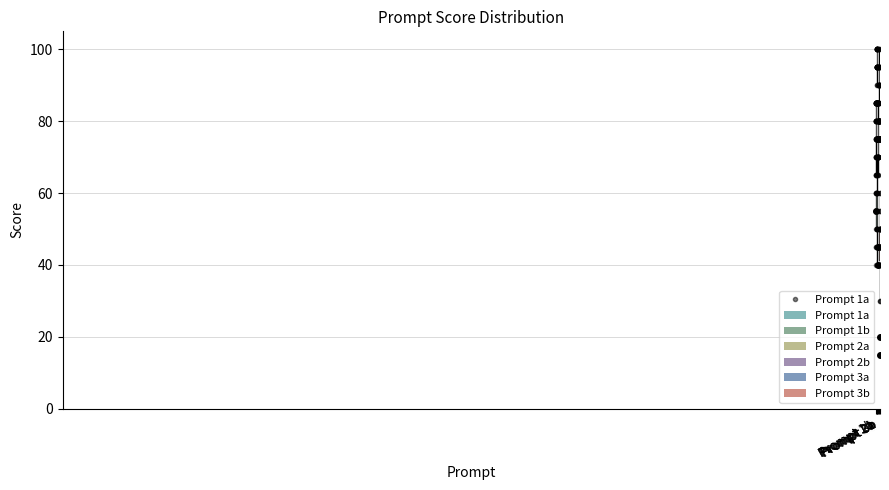

What is the label of the 29th bar from the right?

Prompt 1b